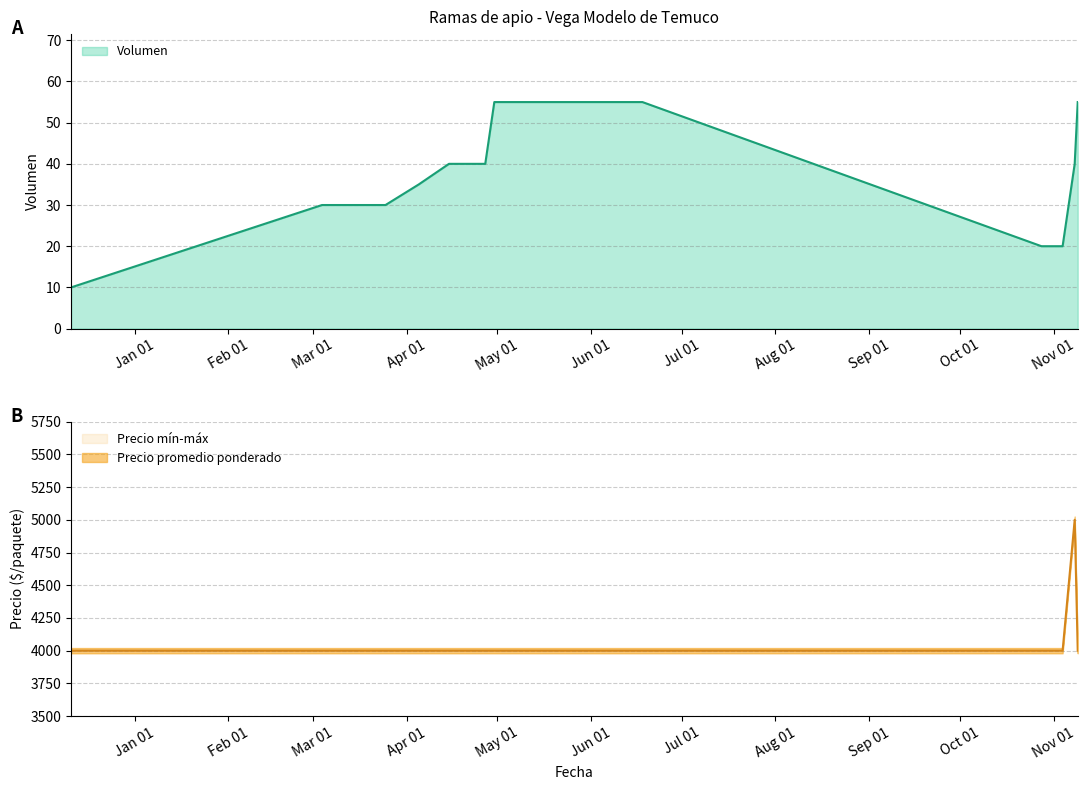

At which category does the chart reach its peak across all series?

2021-11-08